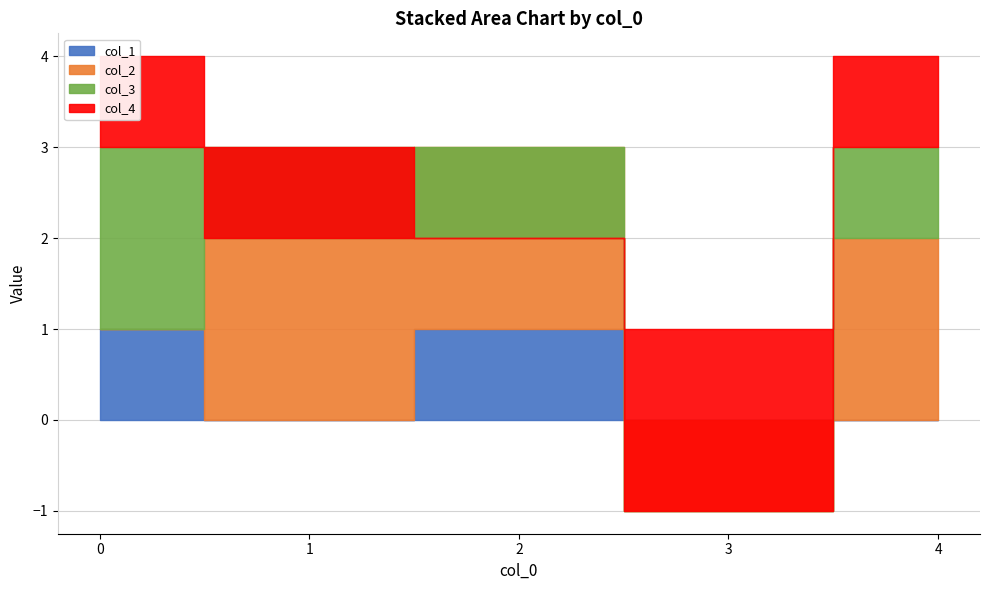

What are all the series names shown in the legend?

col_1, col_2, col_3, col_4